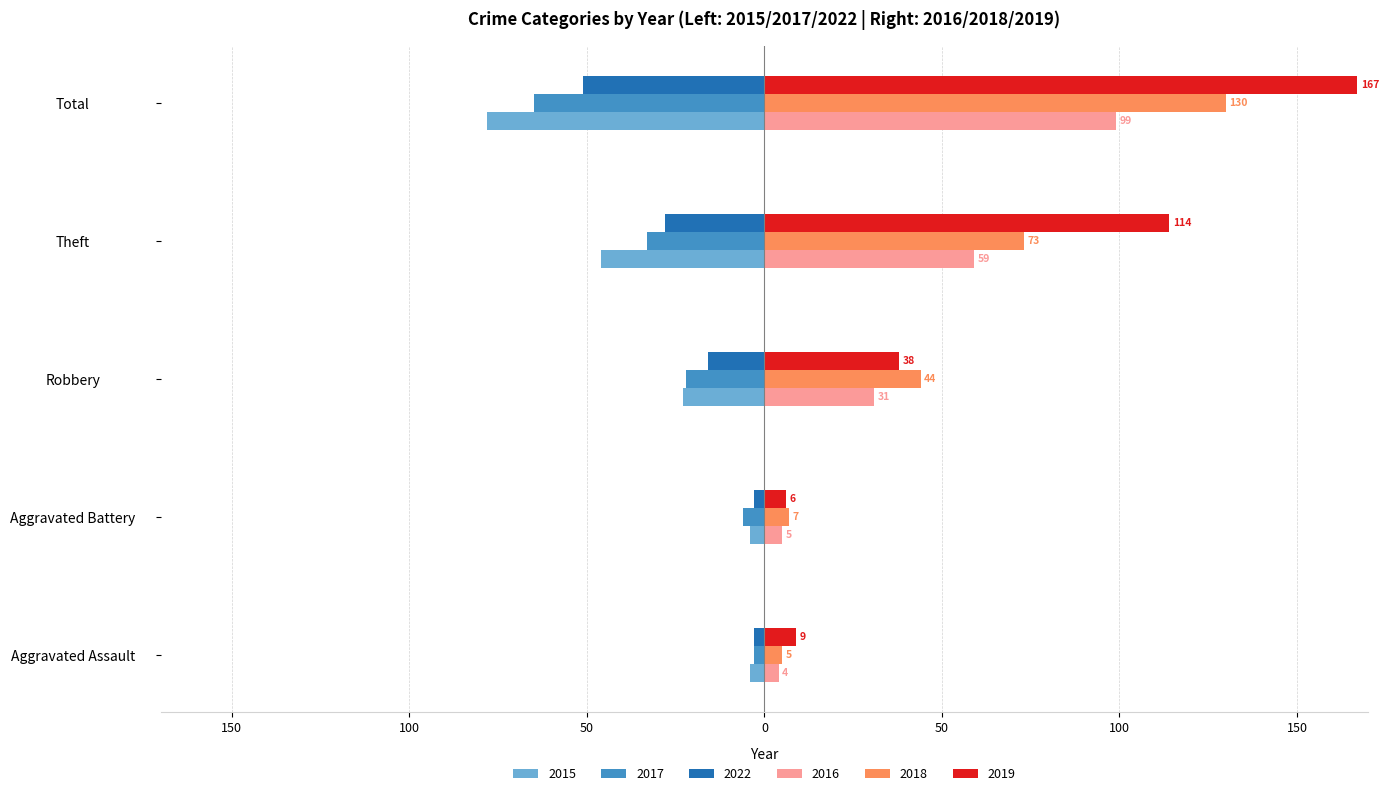

What is the value of the 2022 bar at the 4th from the left?

-28